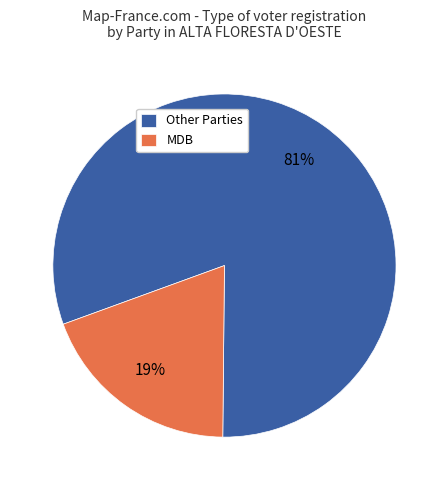

Does MDB account for over 50% of the chart?

No